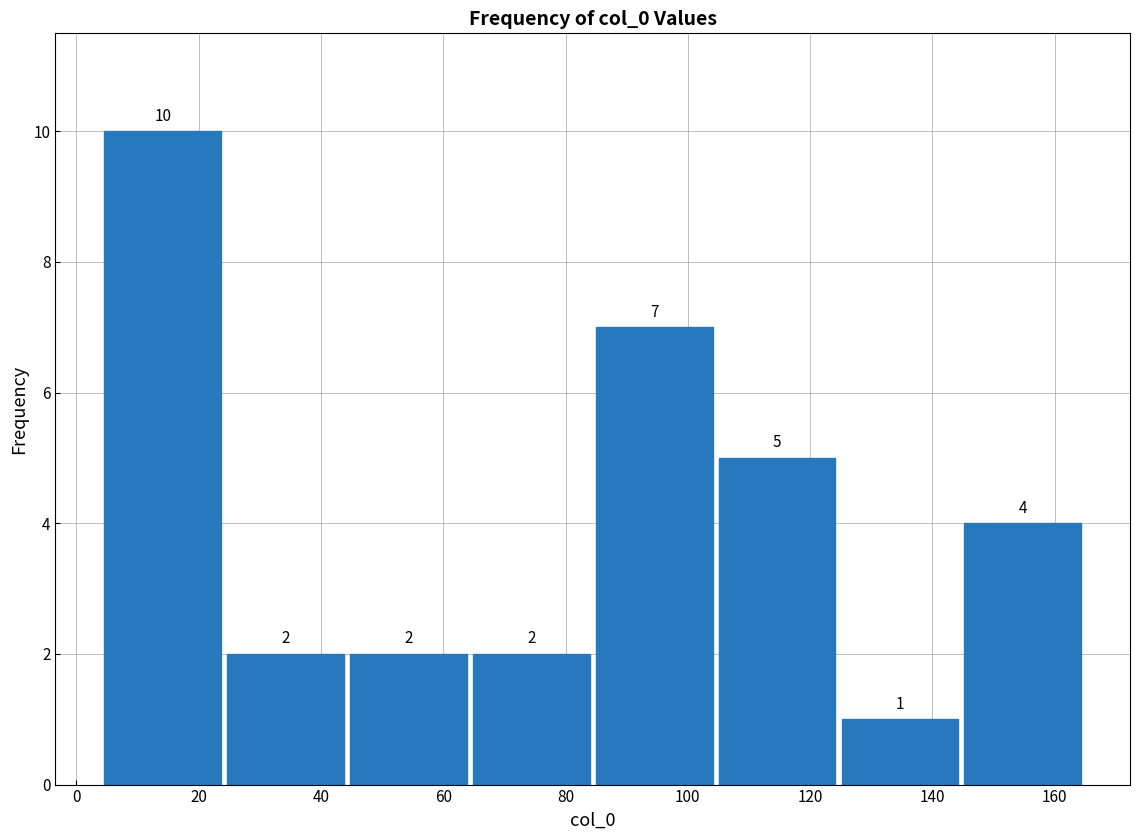

Over which range of the x-axis is the bar tallest?

4 to 24